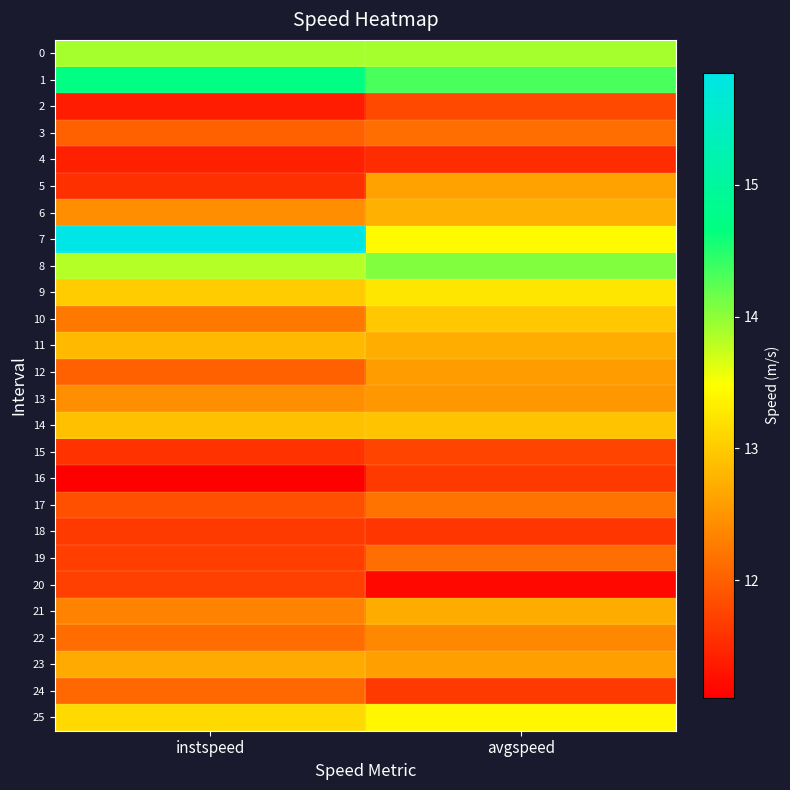

Reading left to right, extract all data points from this chart.

0: instspeed=13.9	avgspeed=13.9
1: instspeed=14.7	avgspeed=14.3
2: instspeed=11.4	avgspeed=11.8
3: instspeed=12.0	avgspeed=12.1
4: instspeed=11.4	avgspeed=11.5
5: instspeed=11.6	avgspeed=12.6
6: instspeed=12.4	avgspeed=12.7
7: instspeed=15.8	avgspeed=13.4
8: instspeed=13.8	avgspeed=14.1
9: instspeed=13.0	avgspeed=13.3
10: instspeed=12.2	avgspeed=13.0
11: instspeed=12.8	avgspeed=12.7
12: instspeed=12.0	avgspeed=12.6
13: instspeed=12.4	avgspeed=12.5
14: instspeed=12.9	avgspeed=12.9
15: instspeed=11.6	avgspeed=11.7
16: instspeed=11.1	avgspeed=11.6
17: instspeed=11.9	avgspeed=12.2
18: instspeed=11.7	avgspeed=11.6
19: instspeed=11.7	avgspeed=12.1
20: instspeed=11.7	avgspeed=11.2
21: instspeed=12.3	avgspeed=12.7
22: instspeed=12.1	avgspeed=12.4
23: instspeed=12.7	avgspeed=12.6
24: instspeed=12.1	avgspeed=11.7
25: instspeed=13.1	avgspeed=13.4